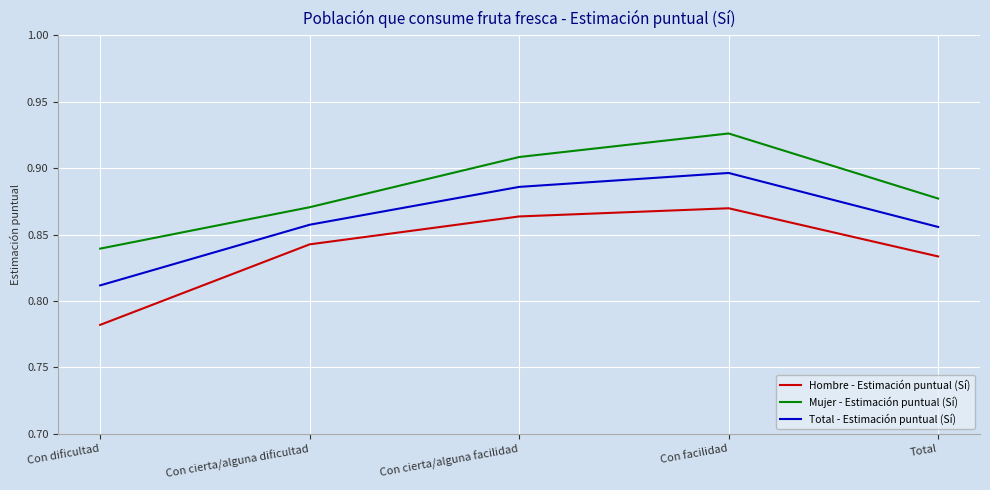

What position from the left is Total?

5